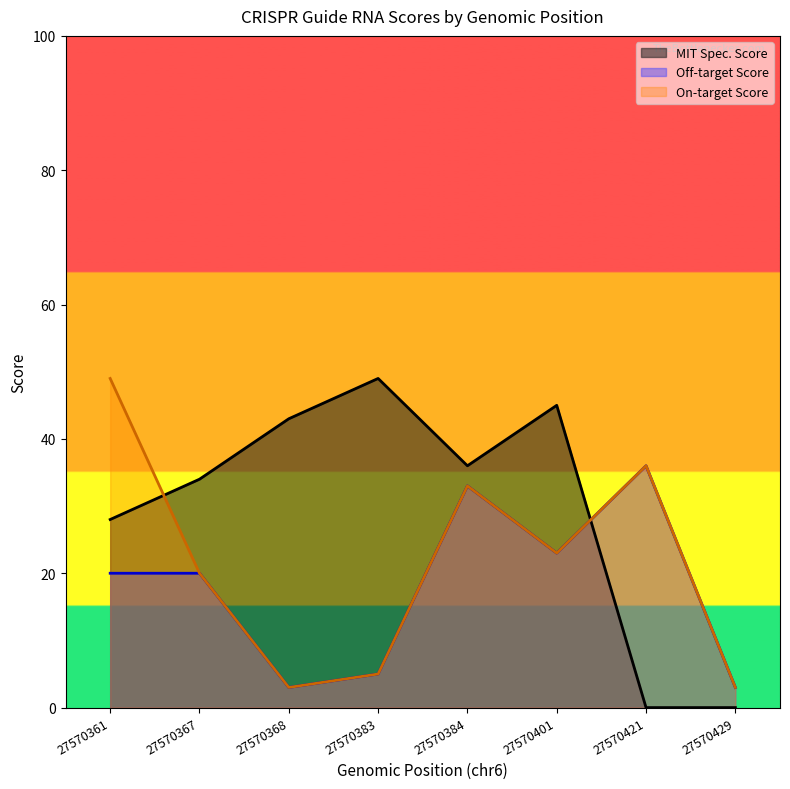

After their last crossing, which series has the higher values: MIT Spec. Score or Off-target Score?

Off-target Score